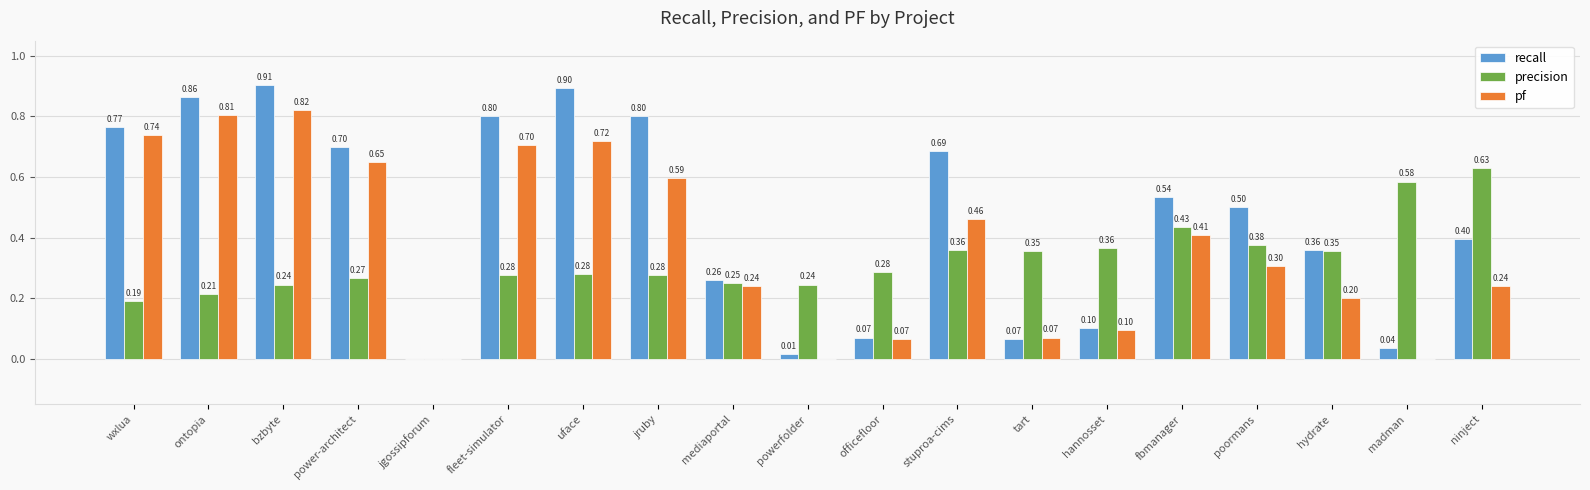

What is the sum of the pf values at jgossipforum and ontopia?

0.8